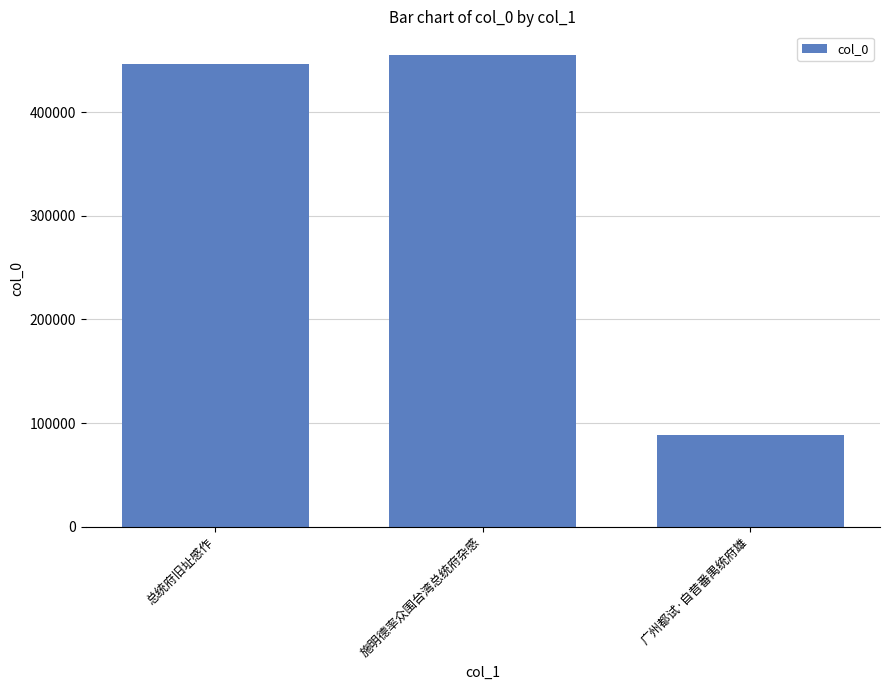

What value does the data have at 广州都试·自昔番禺统府雄, to the nearest 10?

88210